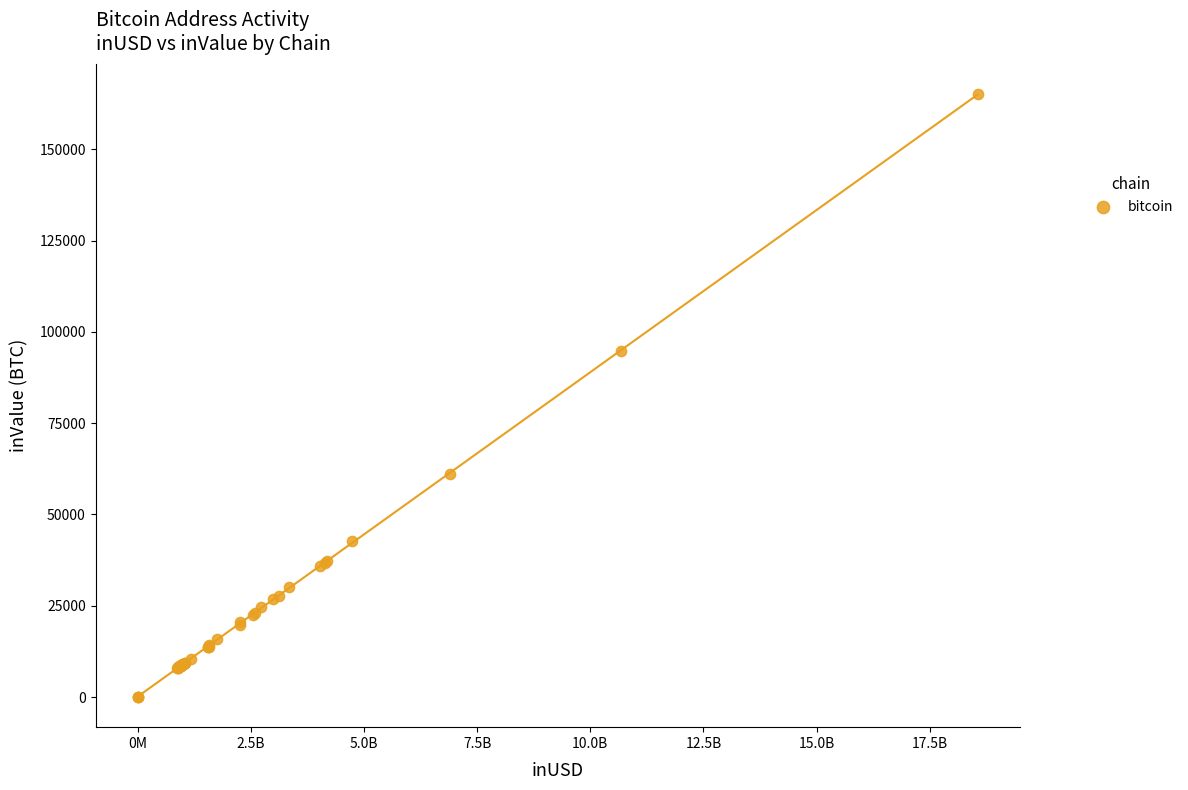

What Y value in the scatter plot is closest to 82542?

94750.3